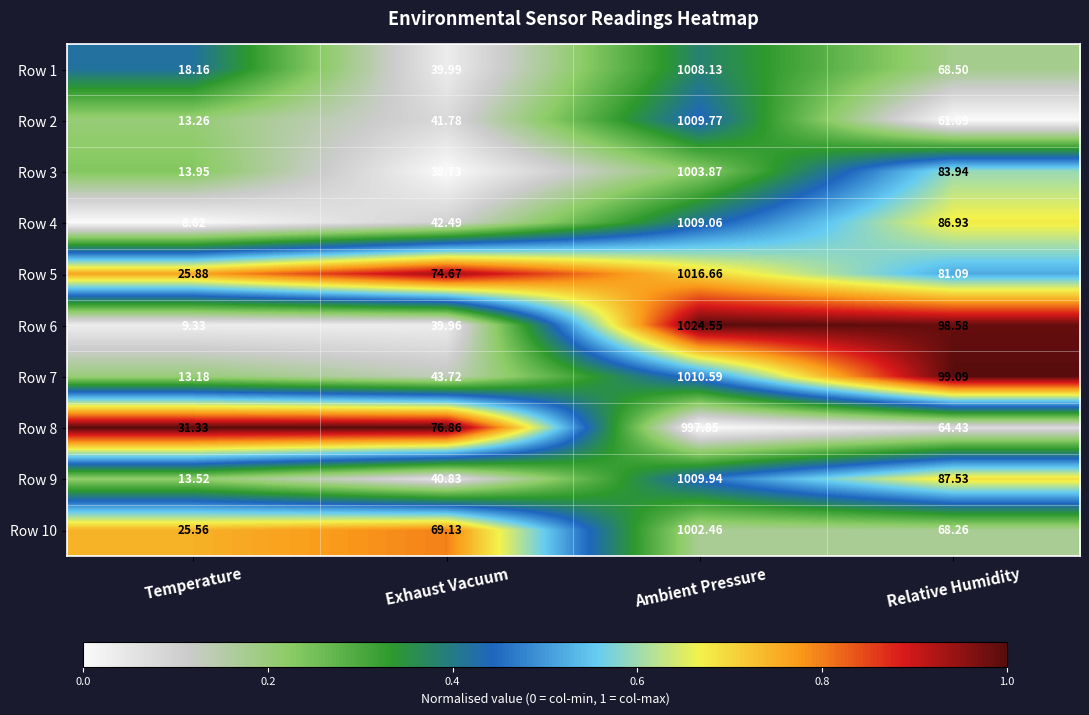

Which series has the largest range (max minus min)?

Row 6